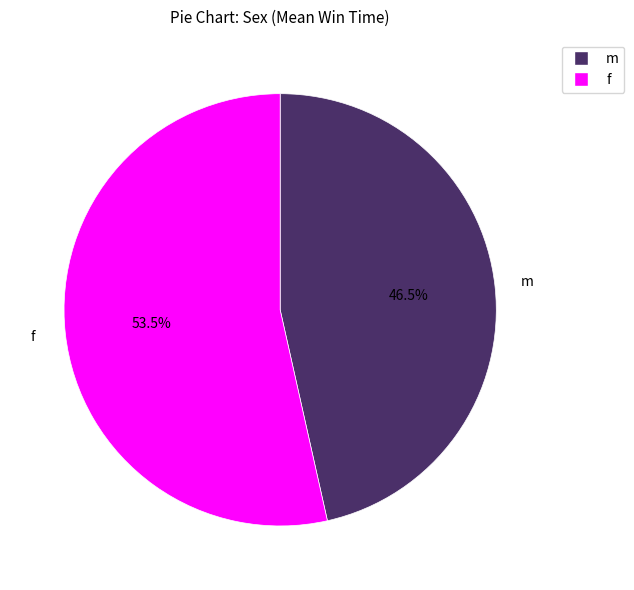

How many slices are in this pie chart?

2